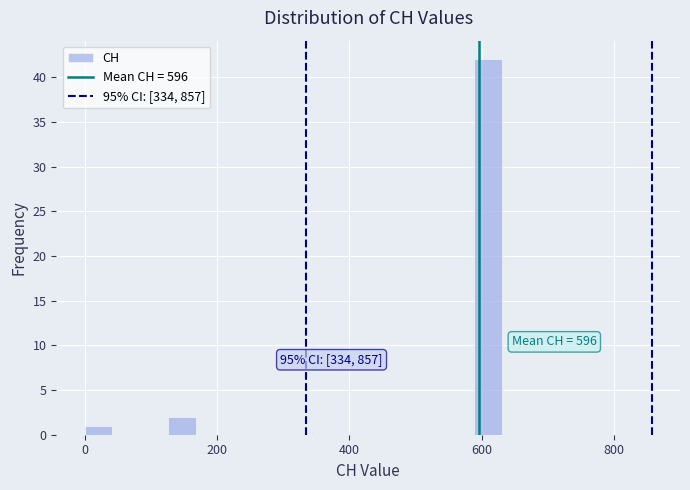

Read against the x-axis, roughly where is the centre of the tallest bar?

600